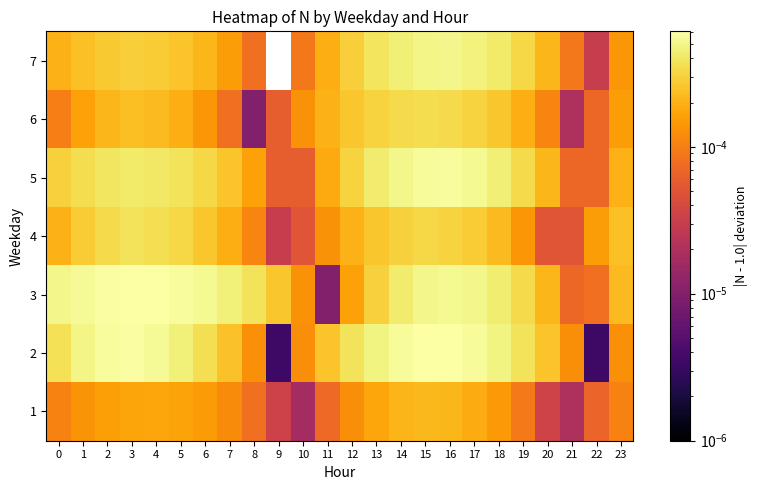

List the series in order of their peak value, highest first.

3, 2, 5, 7, 4, 6, 1